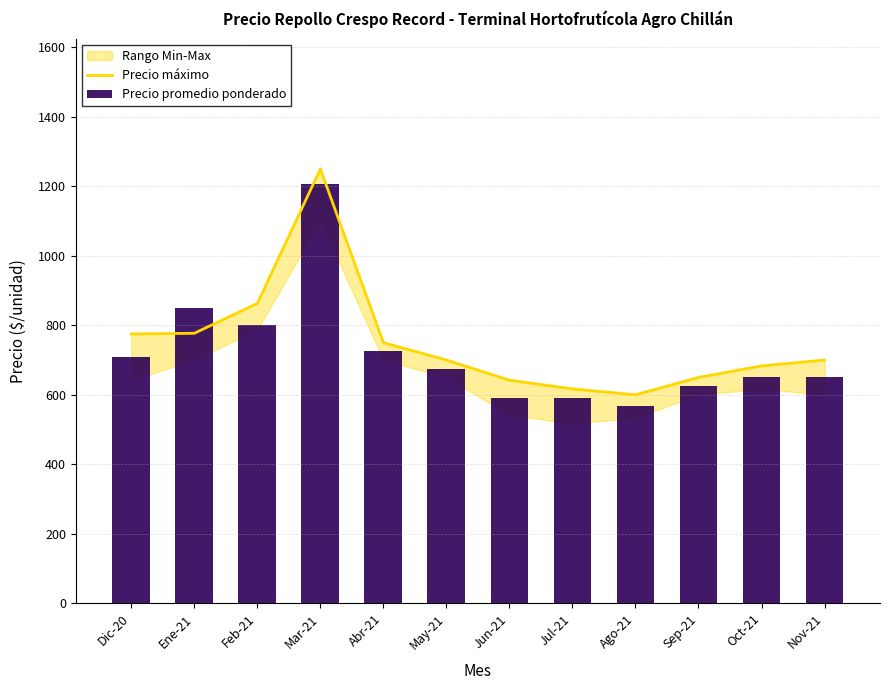

Reading left to right, list all the values displayed in this chart.

Precio máximo: 775	777	863	1250	750	700	642	617	600	650	683	700
Precio promedio ponderado: 708	850	800	1206	725	675	592	592	567	625	650	650